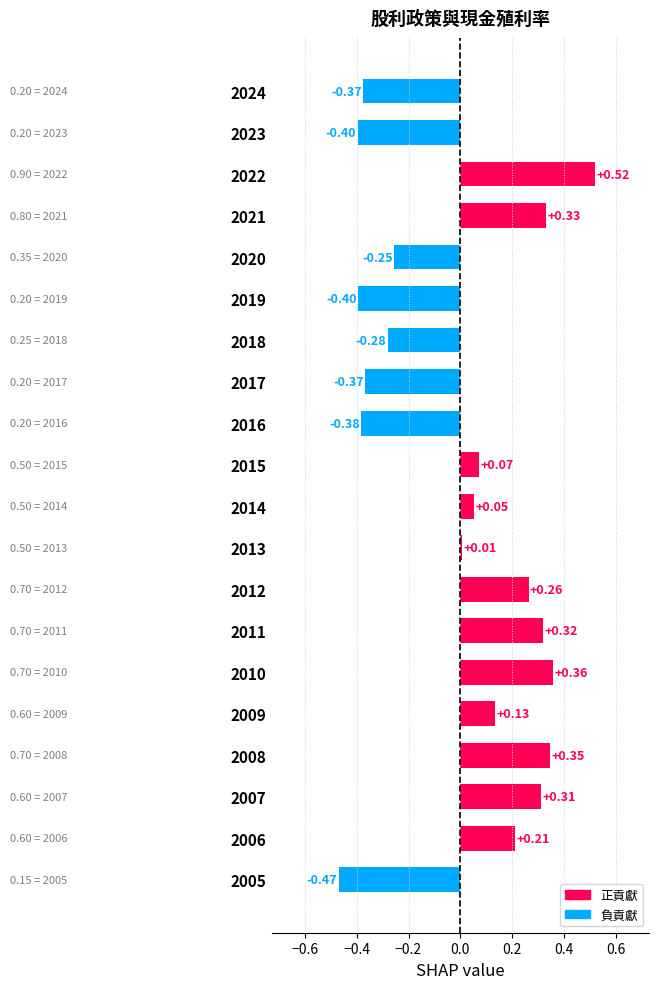

What is the difference between the second highest and minimum values?

0.8